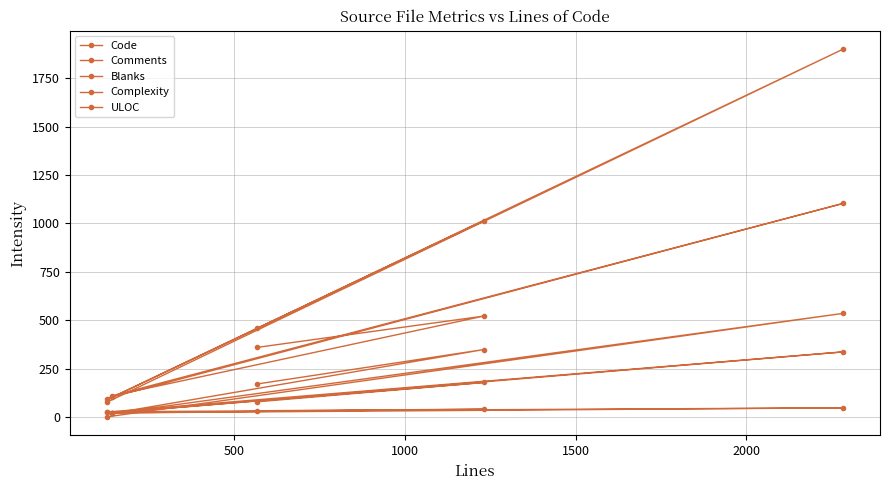

True or false: ULOC has a value of 51 at 0.

False